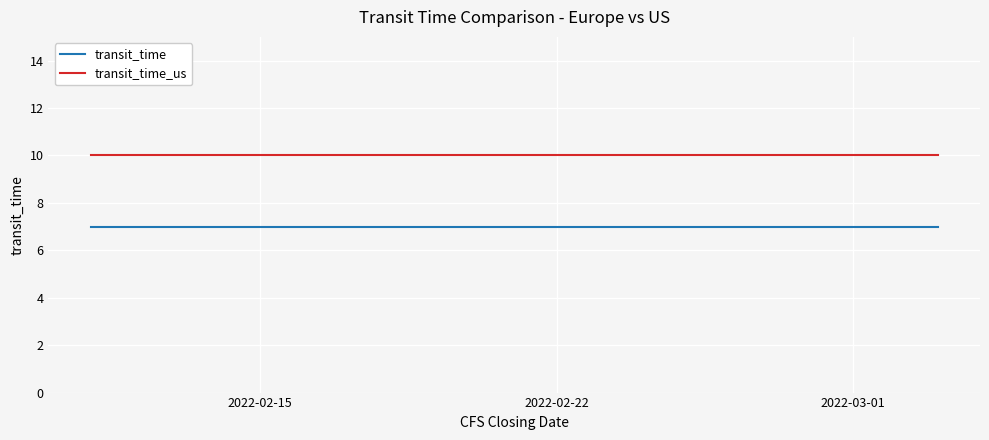

How many lines are shown in the chart?

2